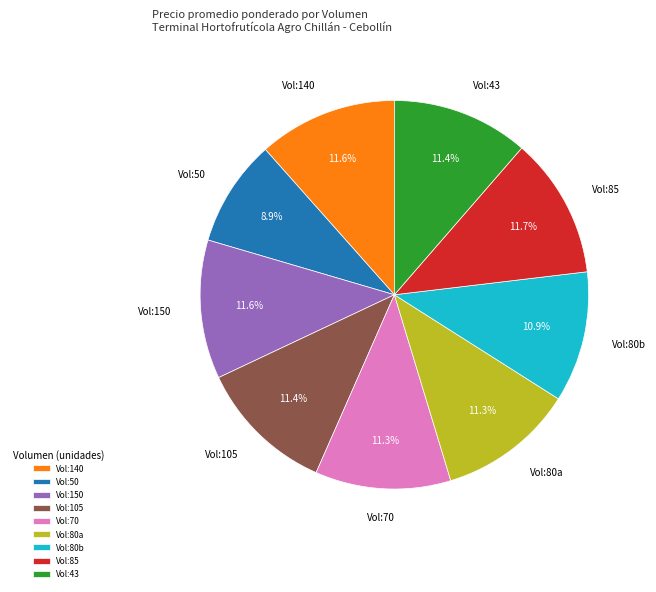

Between Vol:80b and Vol:50, which is larger?

Vol:80b